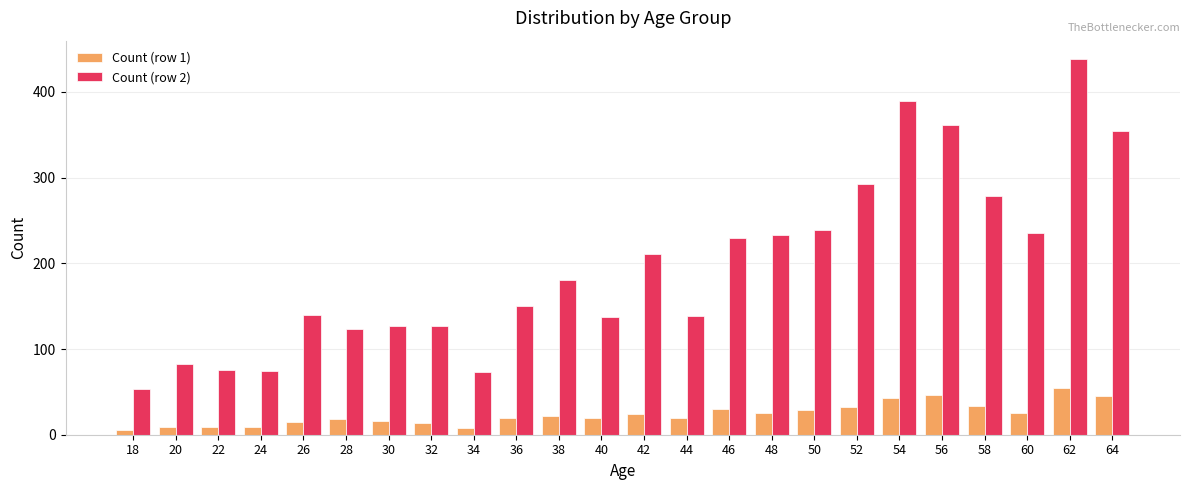

Which series changed the most between 40 and 50?

Count (row 2)